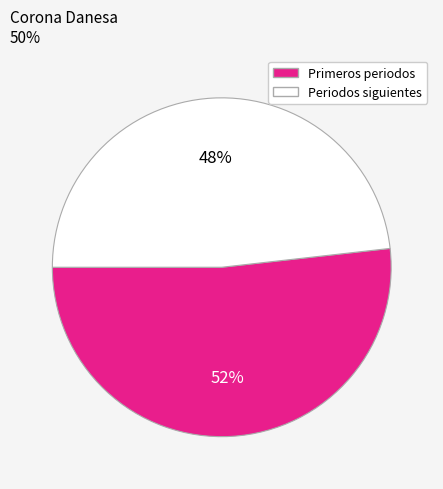

Is there any slice that represents more than half of the pie?

Yes